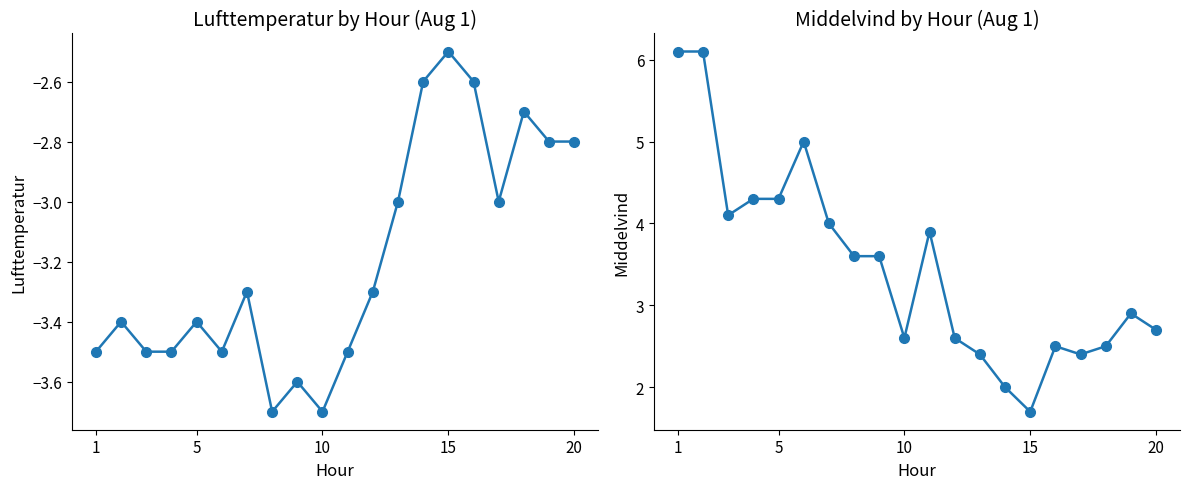

Reading left to right, list all the values displayed in this chart.

Lufttemperatur: -3.5	-3.4	-3.5	-3.5	-3.4	-3.5	-3.3	-3.7	-3.6	-3.7	-3.5	-3.3	-3.0	-2.6	-2.5	-2.6	-3.0	-2.7	-2.8	-2.8
Middelvind: 6.1	6.1	4.1	4.3	4.3	5.0	4.0	3.6	3.6	2.6	3.9	2.6	2.4	2.0	1.7	2.5	2.4	2.5	2.9	2.7